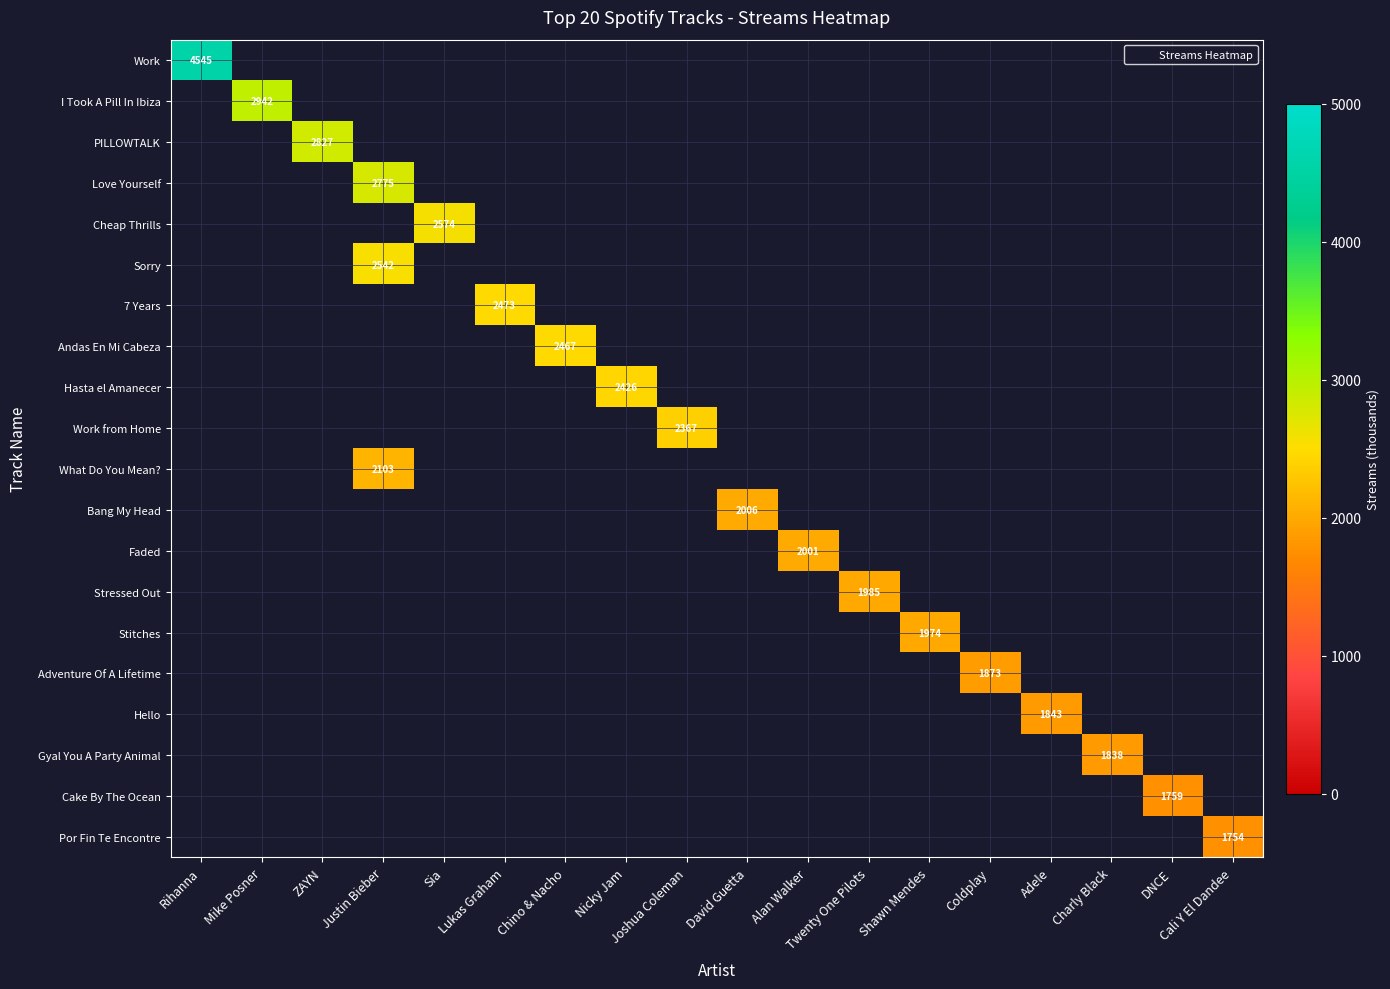

At Sia, list the series in order from smallest to largest.

Work, I Took A Pill In Ibiza, PILLOWTALK, Love Yourself, Cheap Thrills, Sorry, 7 Years, Andas En Mi Cabeza, Hasta el Amanecer, Work from Home, What Do You Mean?, Bang My Head, Faded, Stressed Out, Stitches, Adventure Of A Lifetime, Hello, Gyal You A Party Animal, Cake By The Ocean, Por Fin Te Encontre